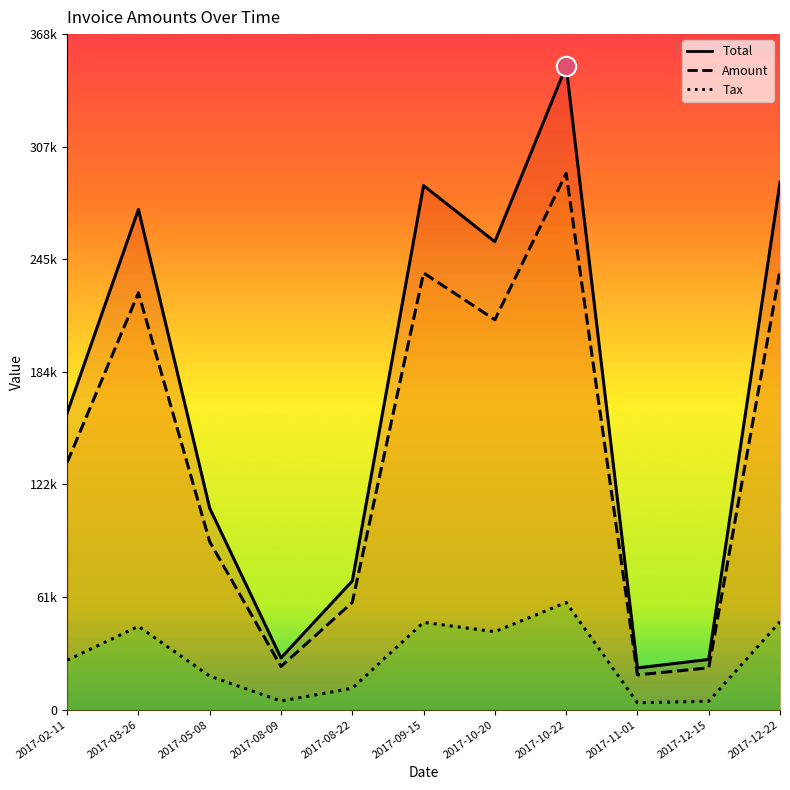

Does the chart display data point markers on the line(s)?

No